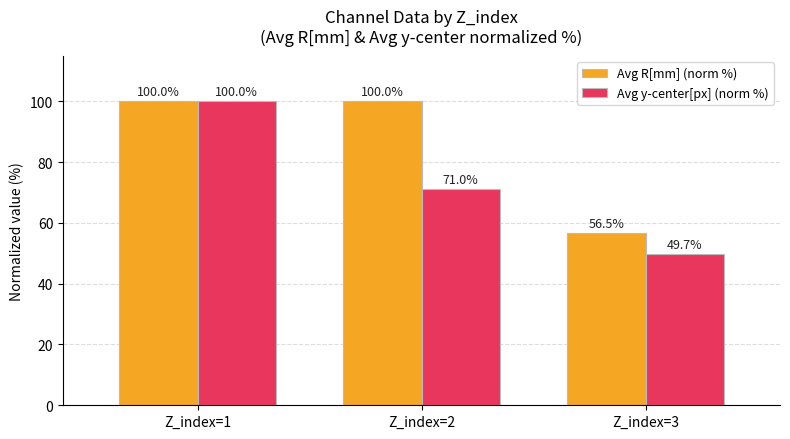

Reading right to left, transcribe all the data shown in this chart.

Avg R[mm] (norm %): 56.5	100.0	100.0
Avg y-center[px] (norm %): 49.7	71.0	100.0